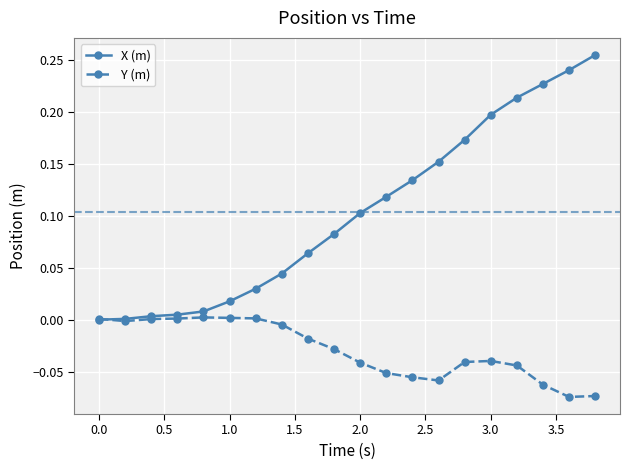

Which series has the largest range (max minus min)?

X (m)